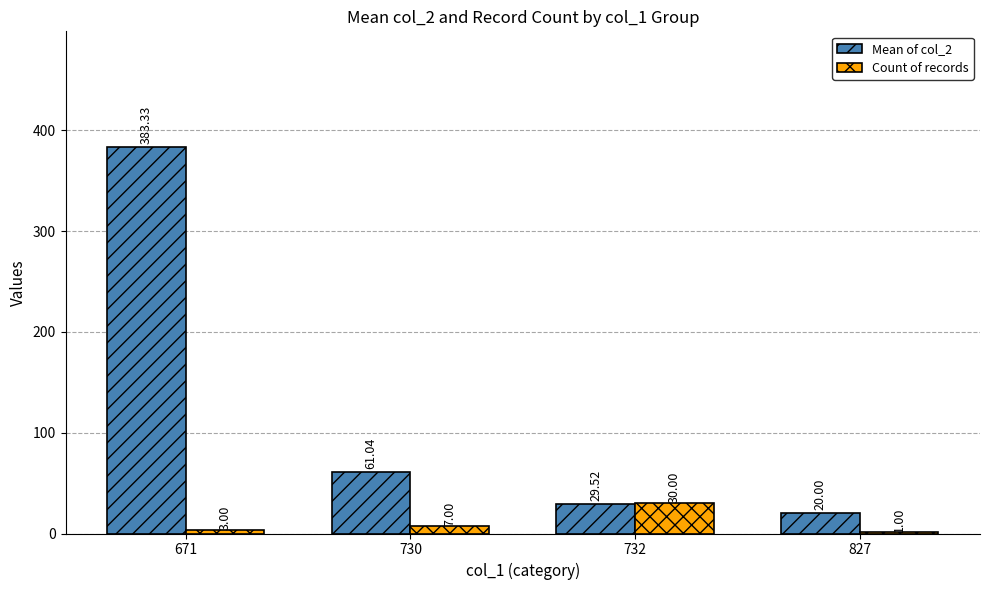

True or false: Mean of col_2 has a value of 174.8 at 671.

False